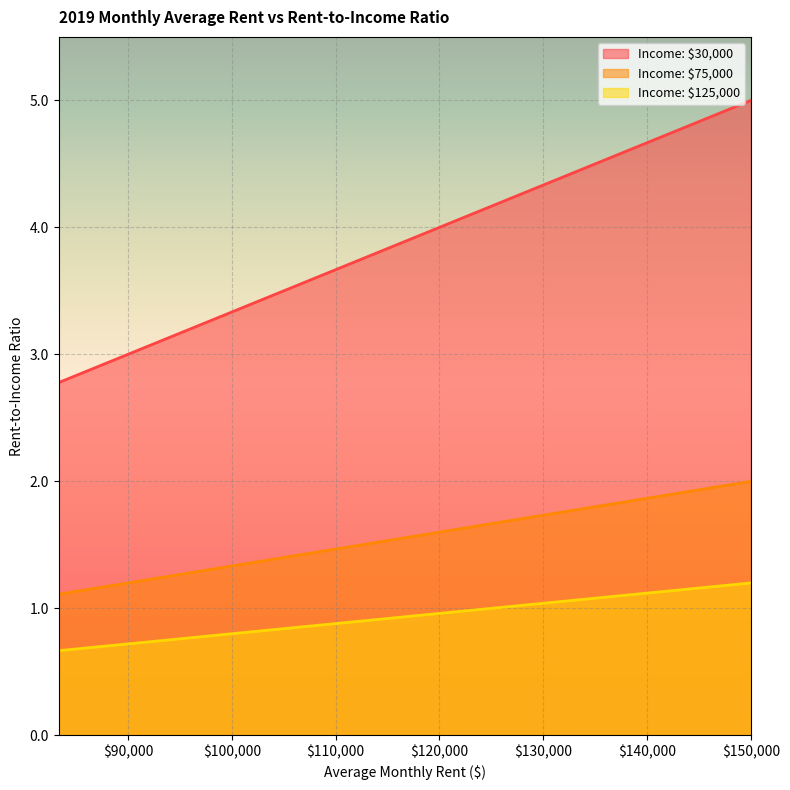

Rank the series by their maximum value, from highest to lowest.

Income: $30,000, Income: $75,000, Income: $125,000